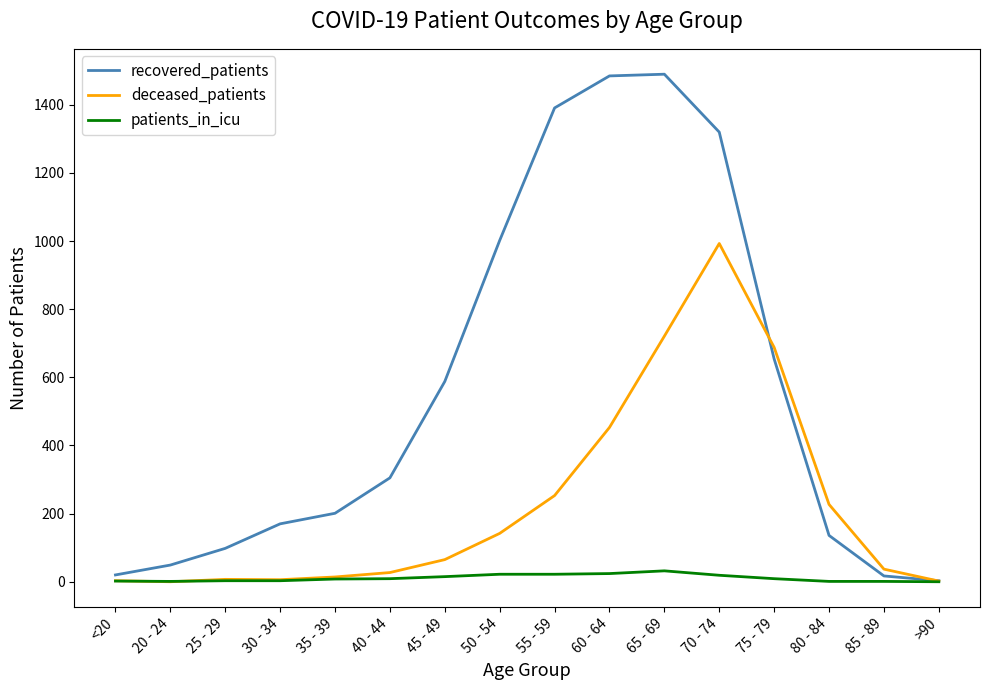

What is the total value across all series at 55 - 59?

1666